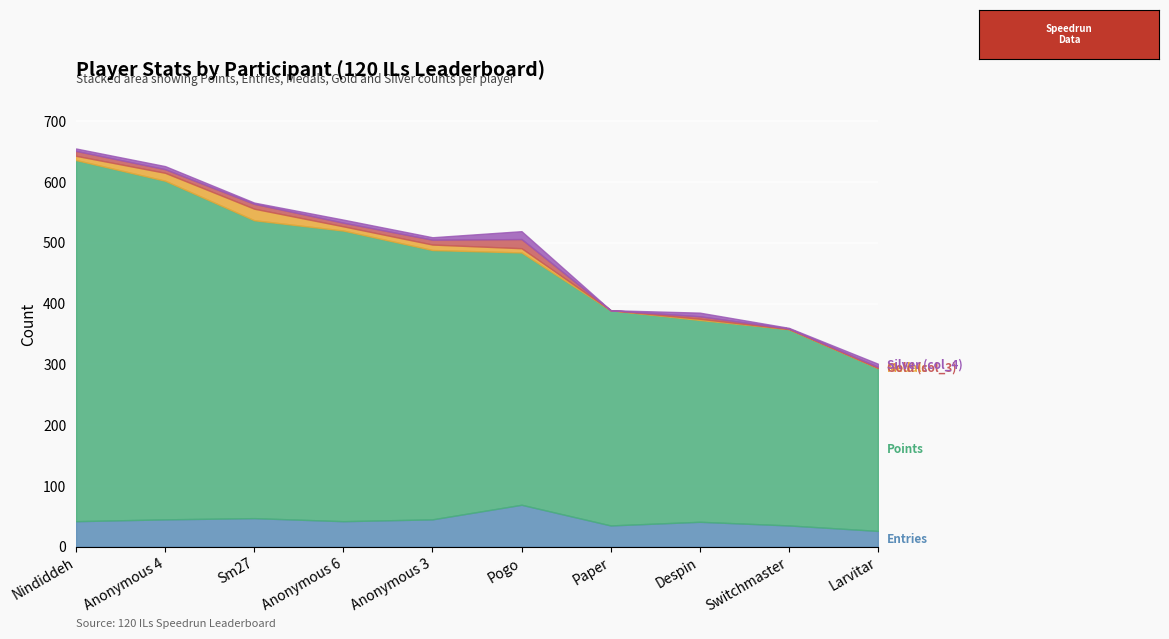

True or false: Entries has more than 2 interior local peaks.

True